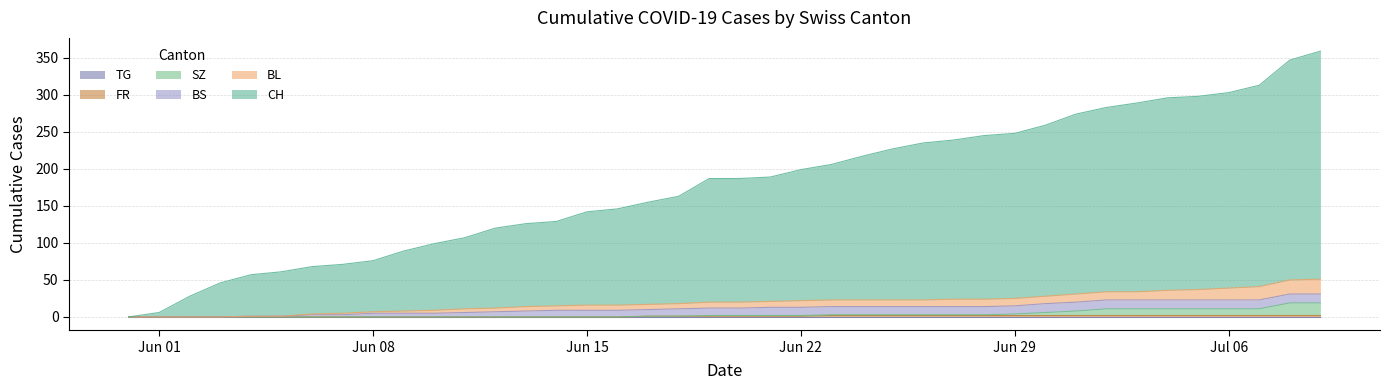

How many lines are shown in the chart?

6